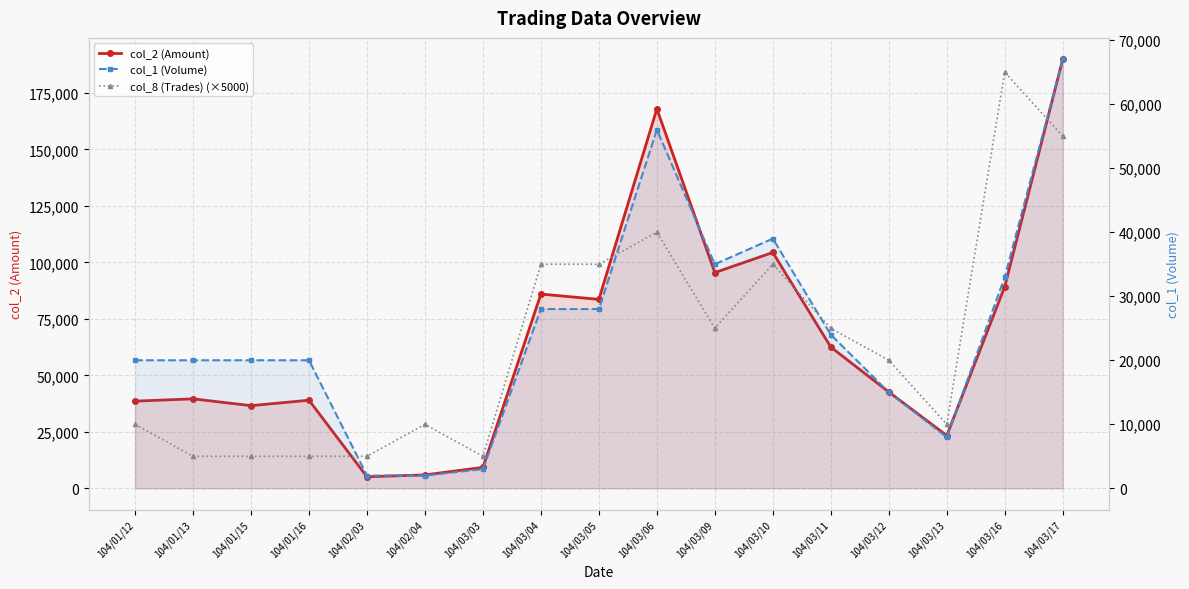

True or false: col_8 (Trades) (×5000) has a value of 20000 at 104/03/12.

True